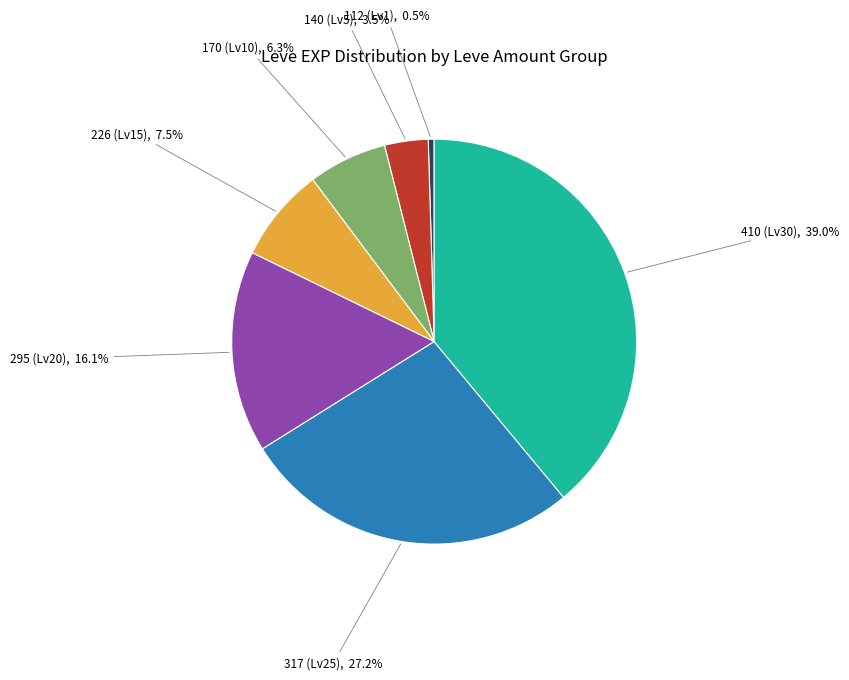

Does any single category account for the majority?

No